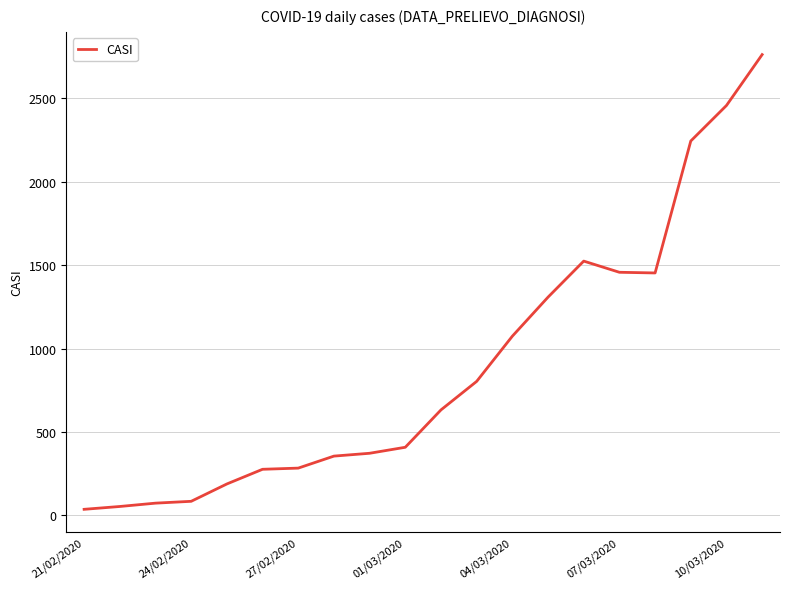

How many lines are shown in the chart?

1